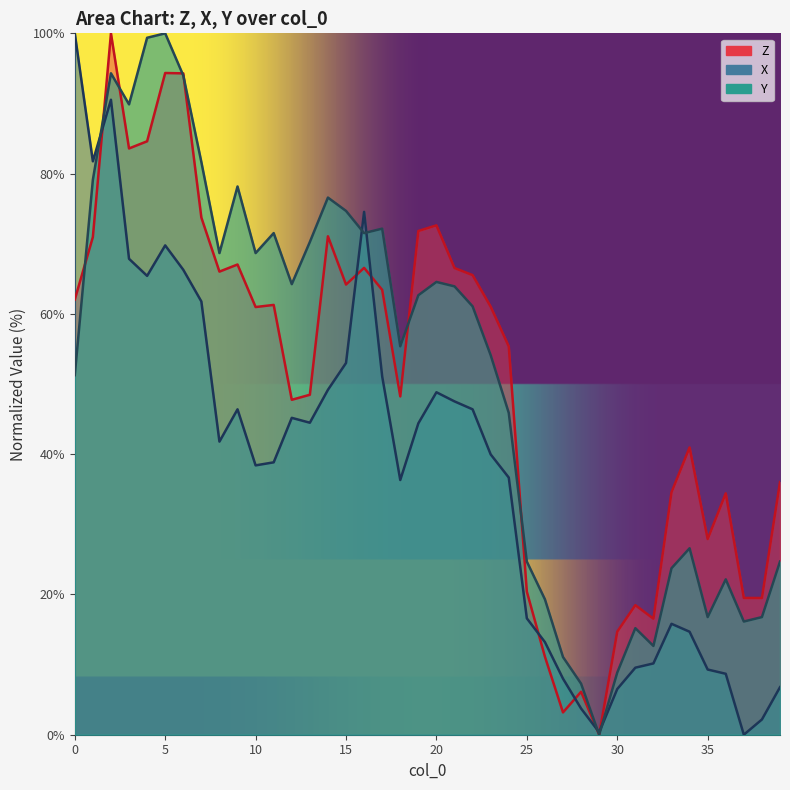

Rank the categories by Y value from highest to lowest.

5, 4, 2, 6, 3, 7, 1, 9, 14, 15, 17, 11, 16, 13, 8, 10, 20, 12, 21, 19, 22, 18, 23, 0, 24, 34, 25, 39, 33, 36, 26, 35, 38, 37, 31, 32, 27, 30, 28, 29